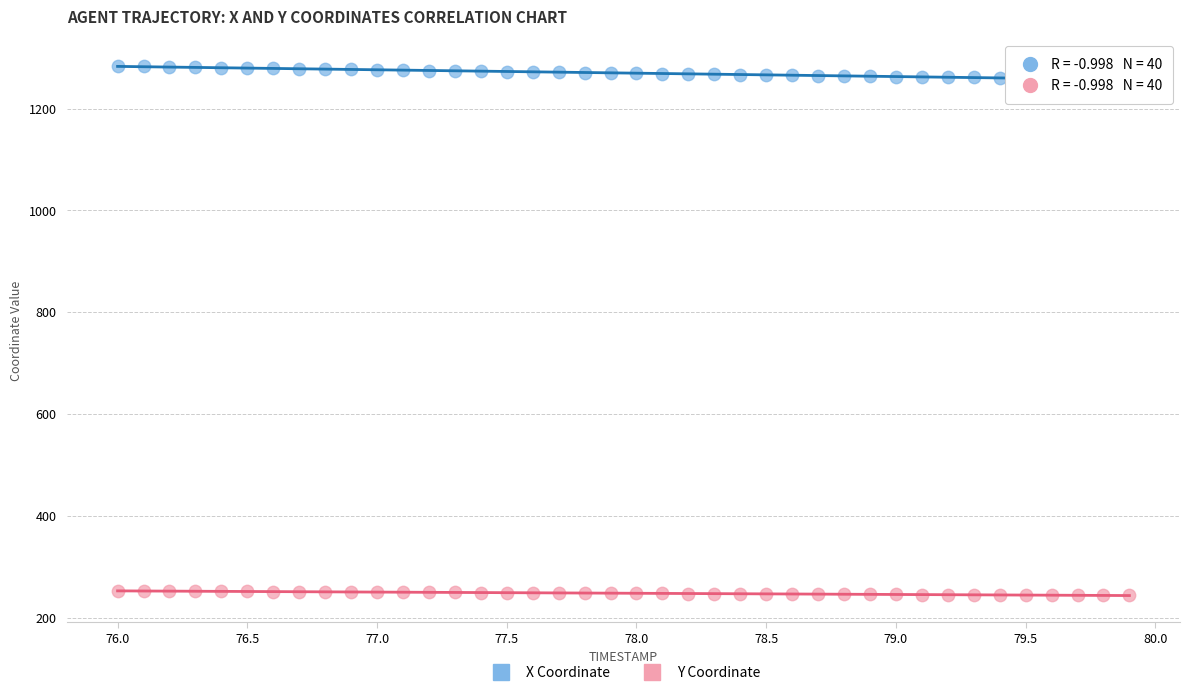

Which series contains the lowest Y value?

Y Coordinate